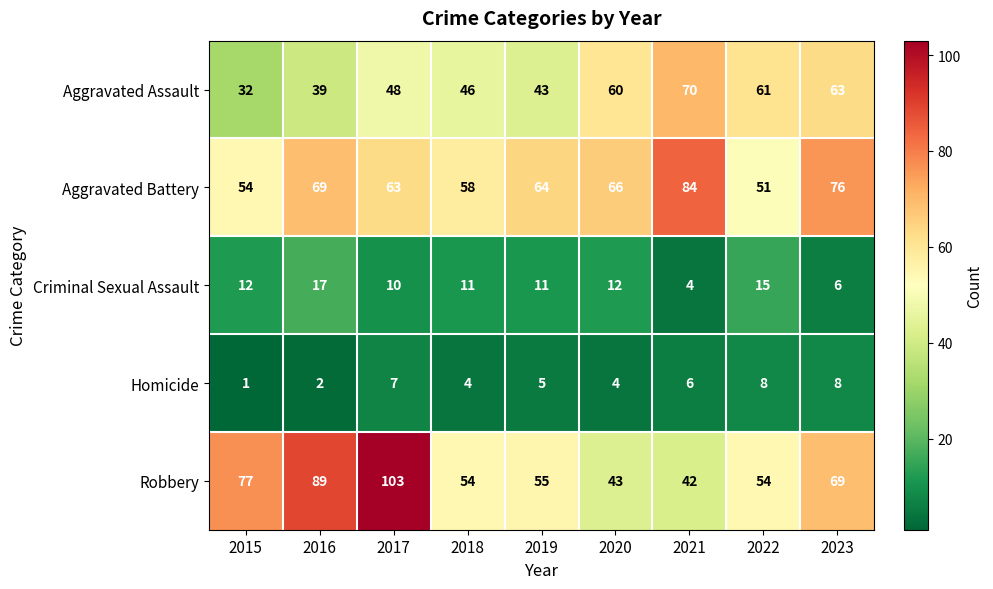

What is the sum of all Aggravated Assault values?

462